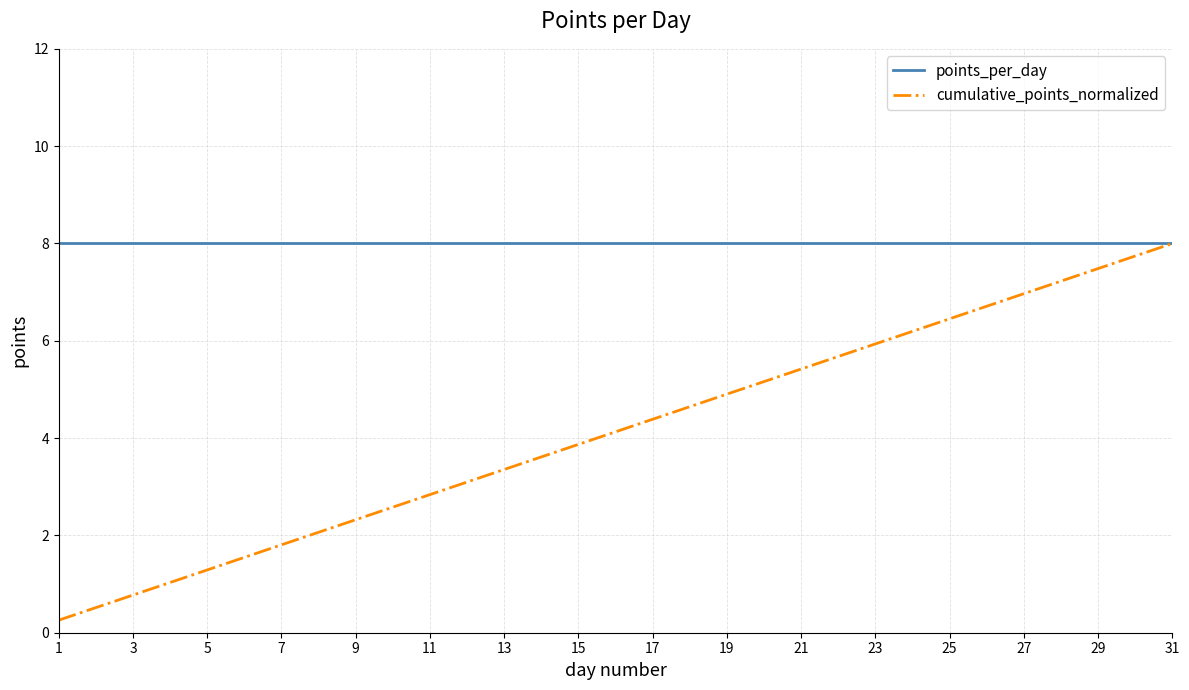

Which series has the widest spread of values?

cumulative_points_normalized